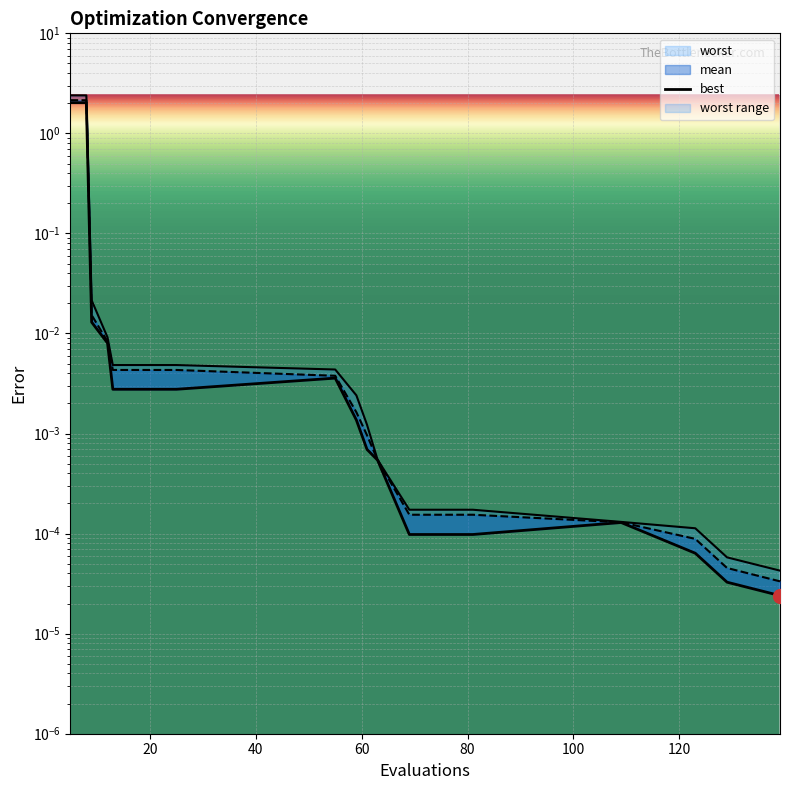

What is the average value?

0.2